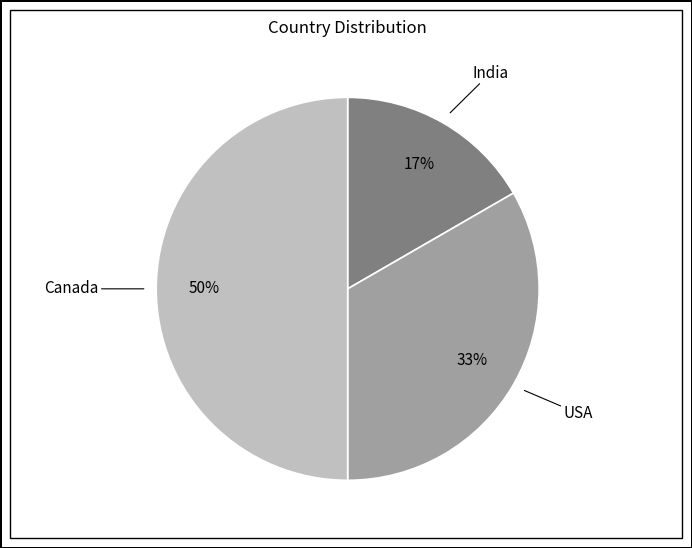

Count the number of slices in the pie.

3